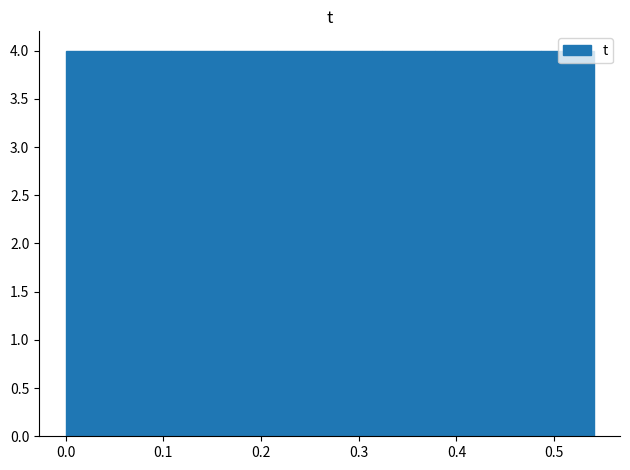

Reading left to right, list every bar in this chart as the range it spans on the x-axis followed by its height. Neither the bar edges nor the heights are printed on the chart, so give them approximately, as read against the axes.

0.00 to 0.05: 4
0.05 to 0.11: 4
0.11 to 0.16: 4
0.16 to 0.22: 4
0.22 to 0.27: 4
0.27 to 0.32: 4
0.32 to 0.38: 4
0.38 to 0.43: 4
0.43 to 0.49: 4
0.49 to 0.54: 4